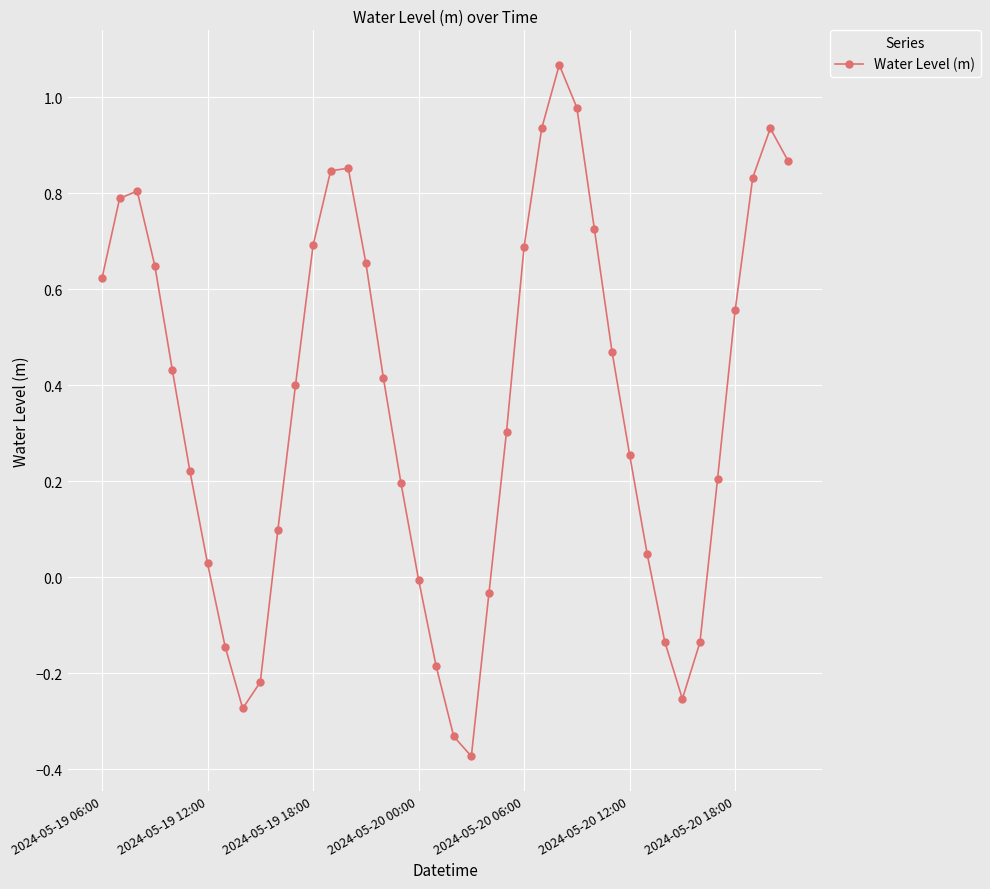

What is the value of the 11th point from the left?

0.1